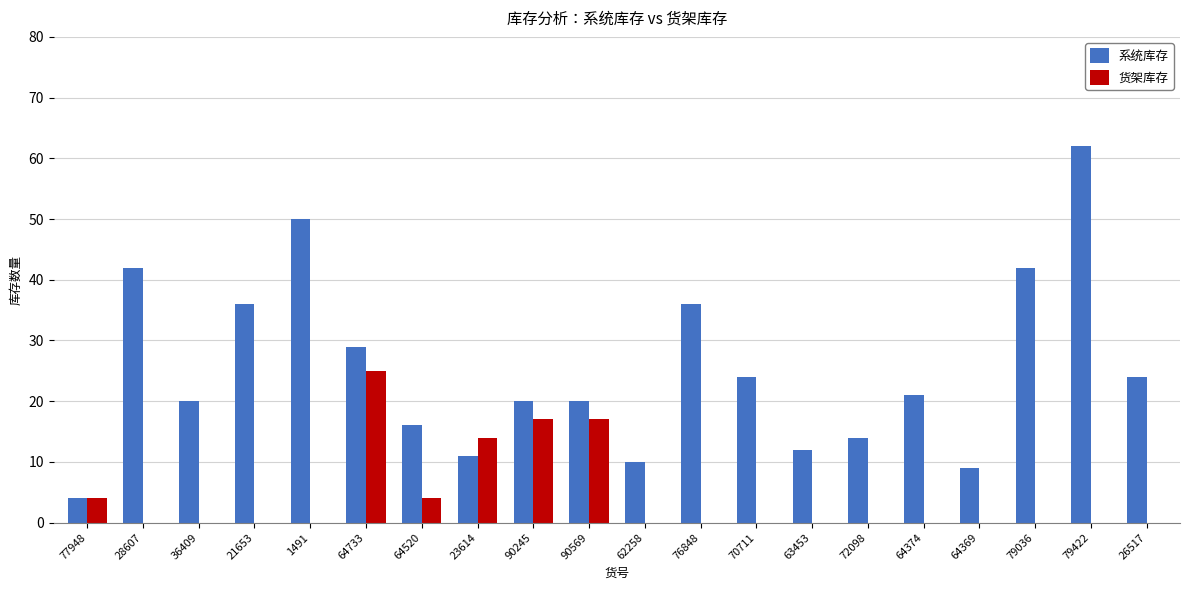

How many groups of bars are there?

20